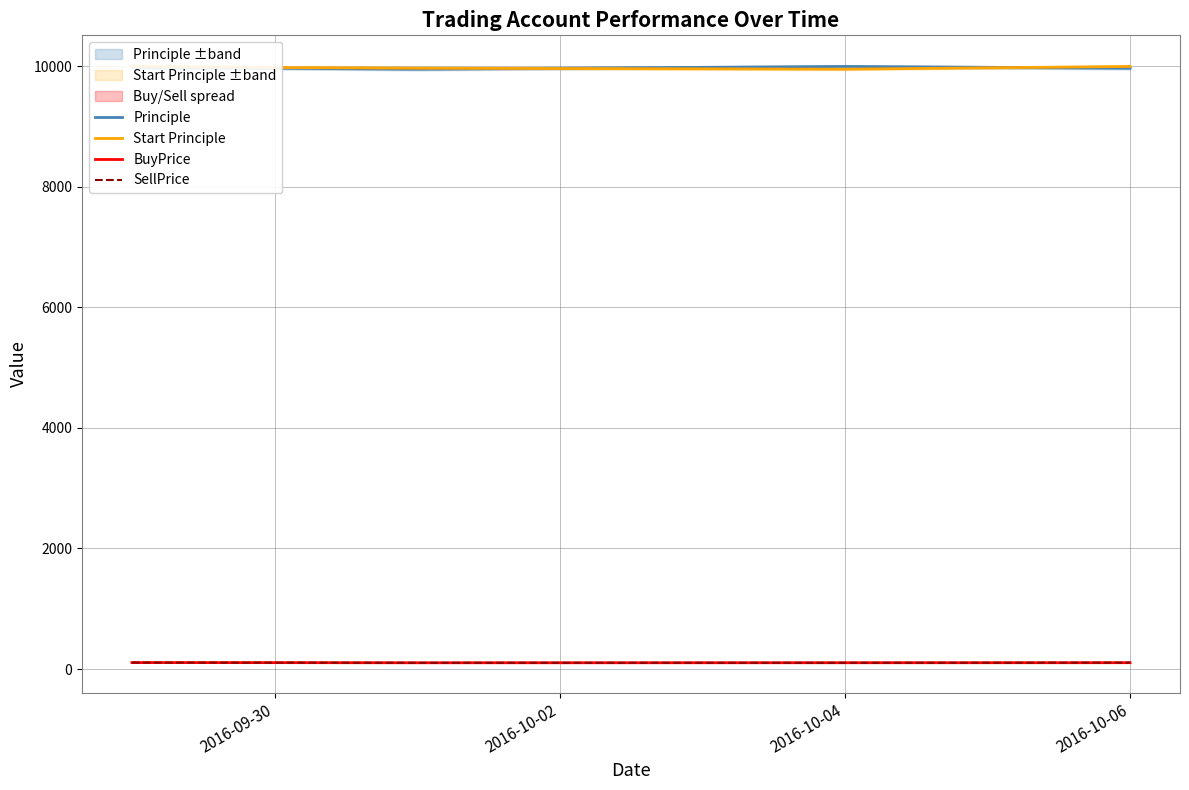

Reading right to left, extract all data points from this chart.

Principle: 9965.4	9994.4	9949.1	9966.0	9977.0
Start Principle: 9994.4	9949.1	9966.0	9977.0	10000.0
BuyPrice: 104.8	104.1	103.4	105.8	107.0
SellPrice: 105.4	103.1	103.1	105.6	106.5